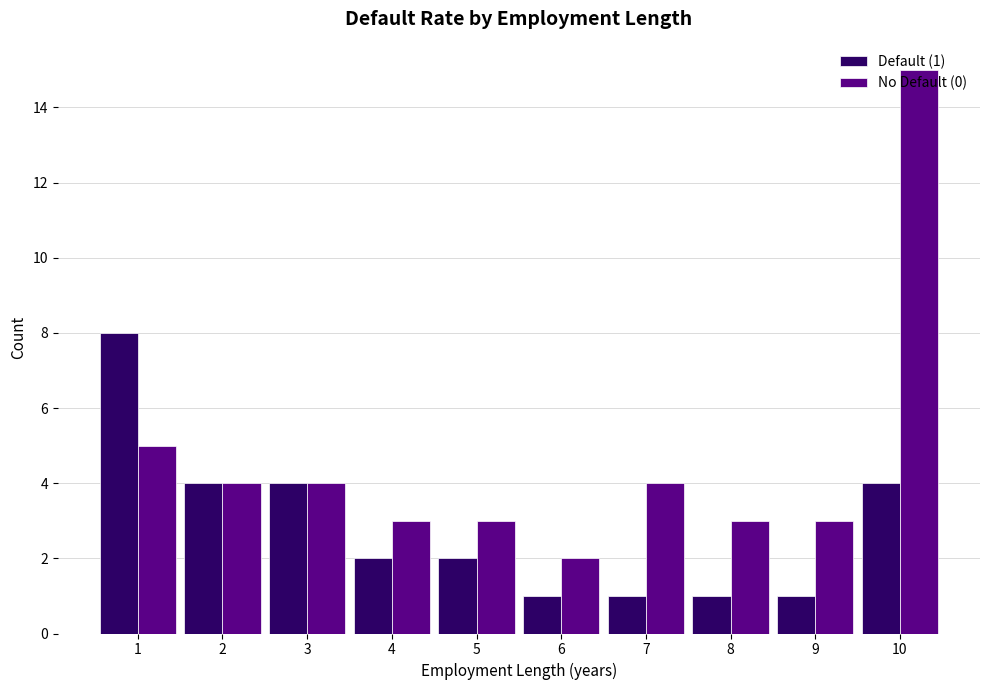

What is the approximate value of No Default (0) at 9?

3